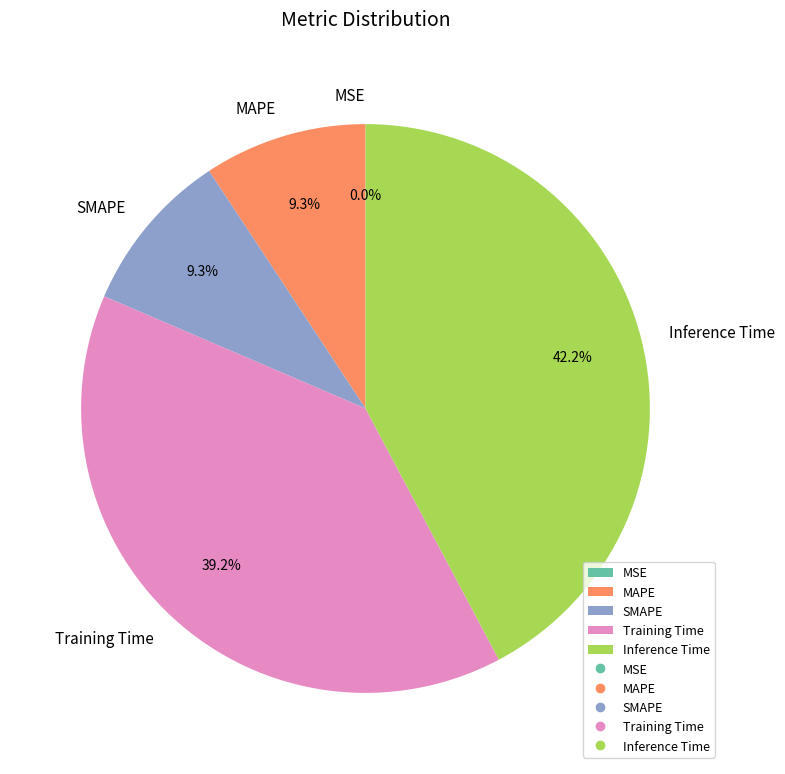

What percentage is the Inference Time slice, to the nearest percent?

42%